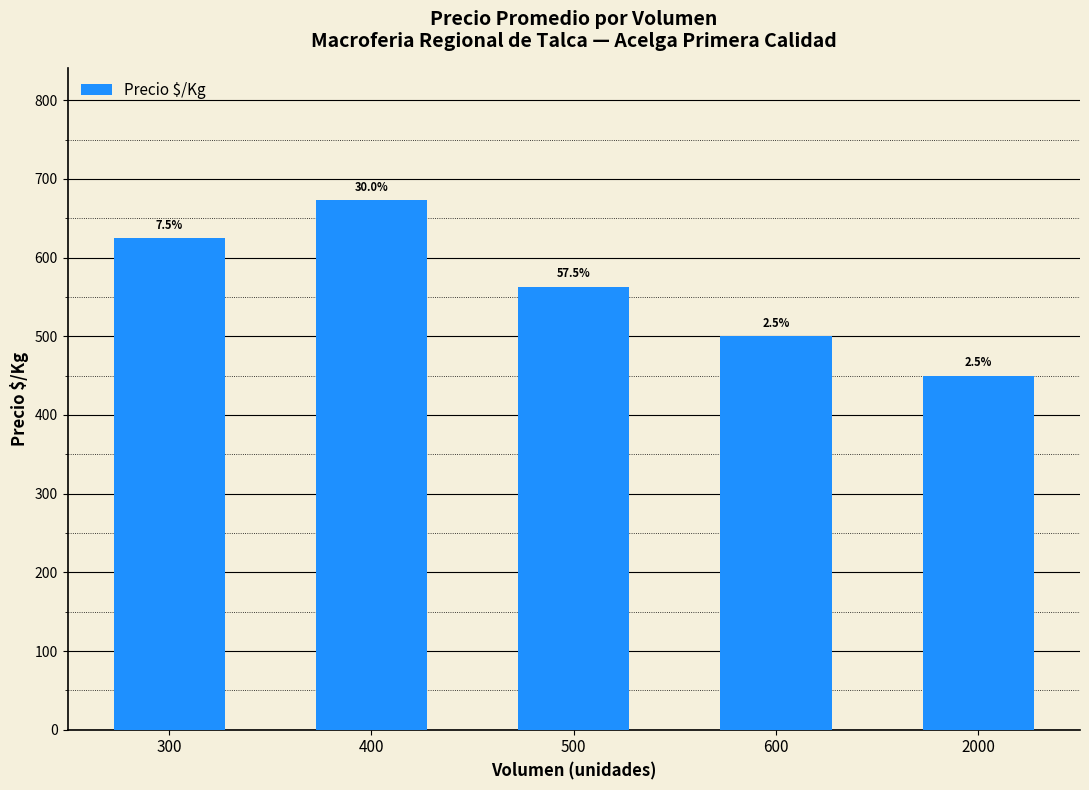

What is the difference between the maximum and minimum values?

222.9